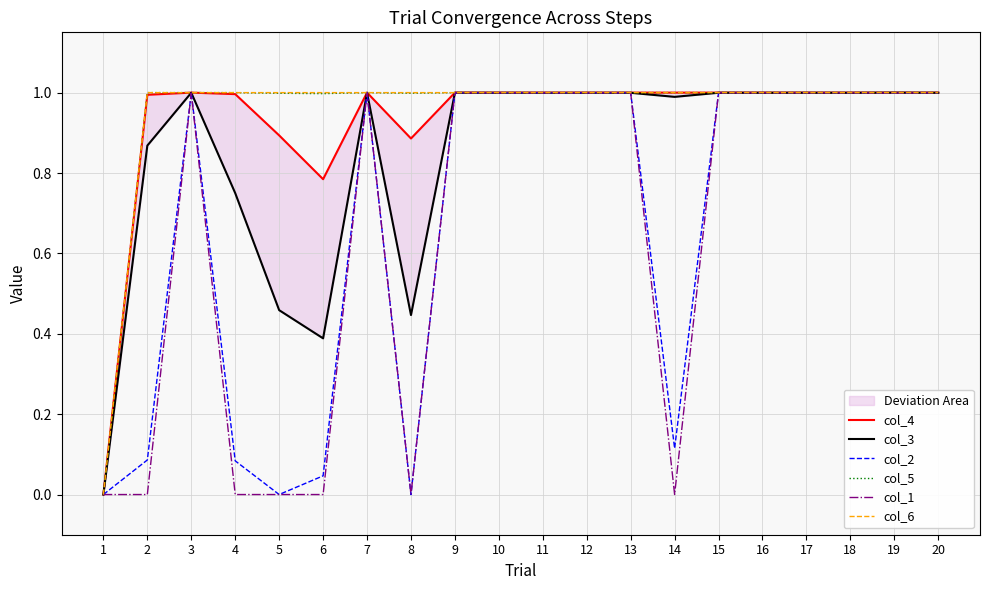

Where is col_5 nearest to the value 0?

1